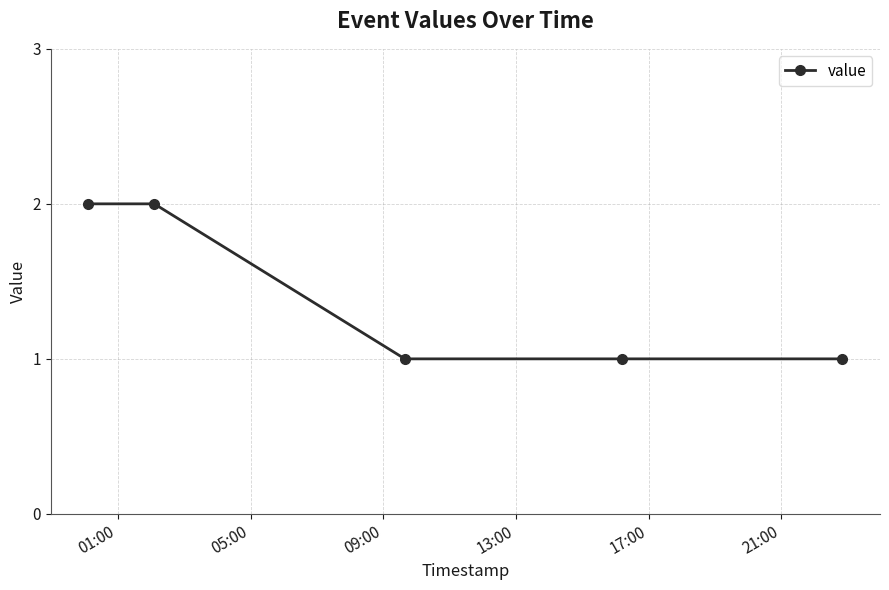

What is the value of the 5th point from the left?

1